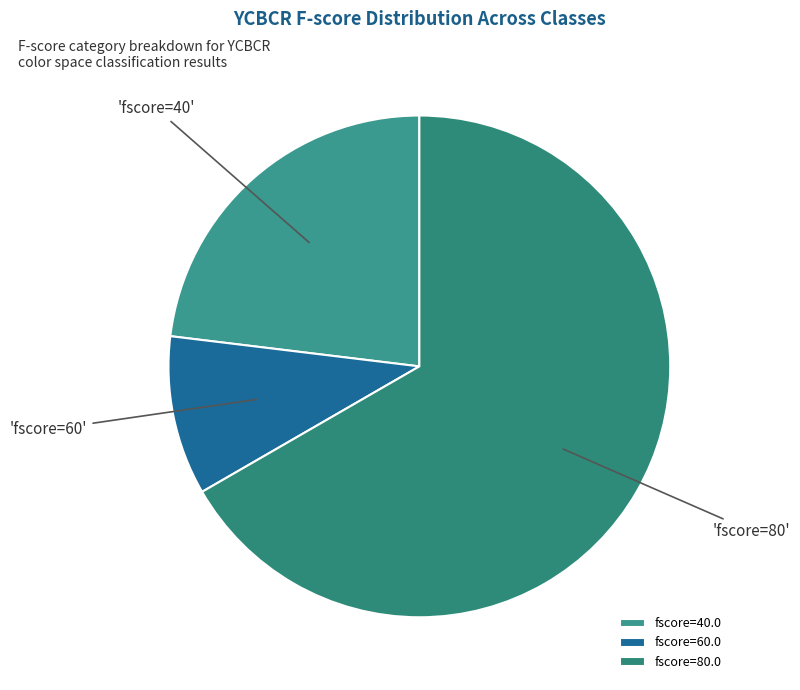

What is the largest slice in the pie chart?

fscore=80.0